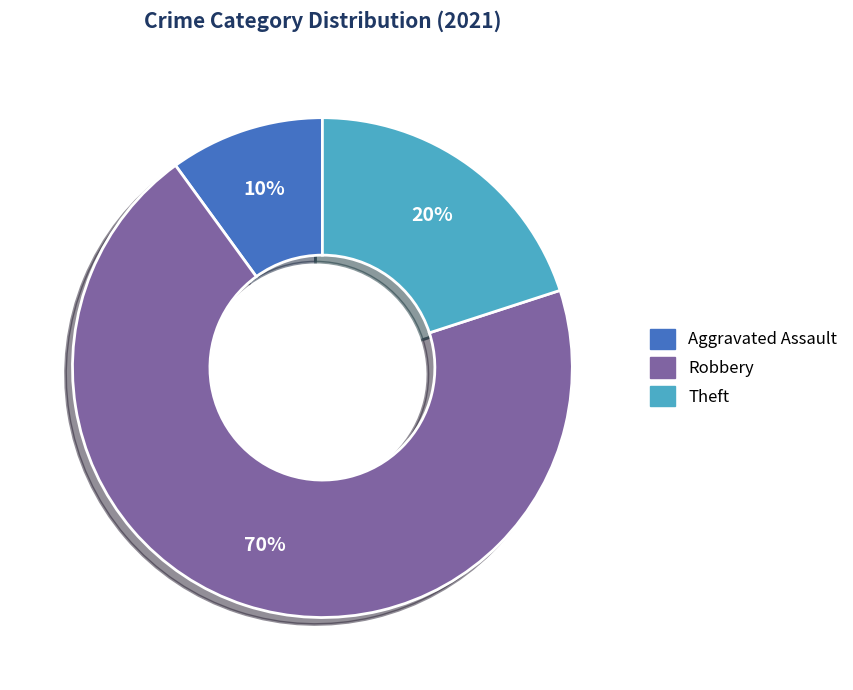

Do Aggravated Assault and Theft together represent more than half of the pie?

No